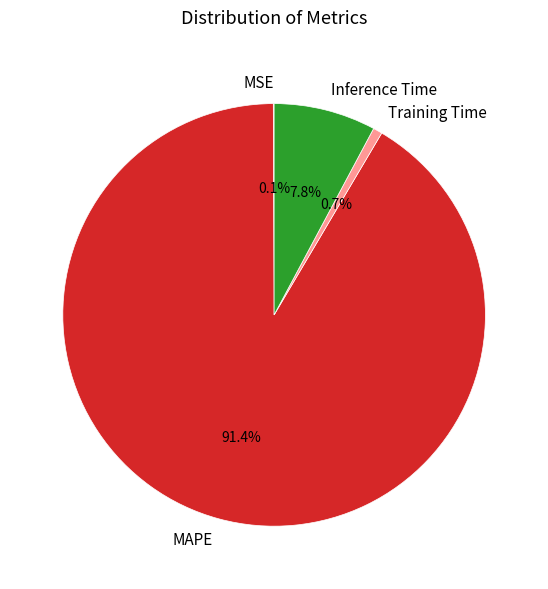

True or false: Inference Time accounts for 8% of the total.

True